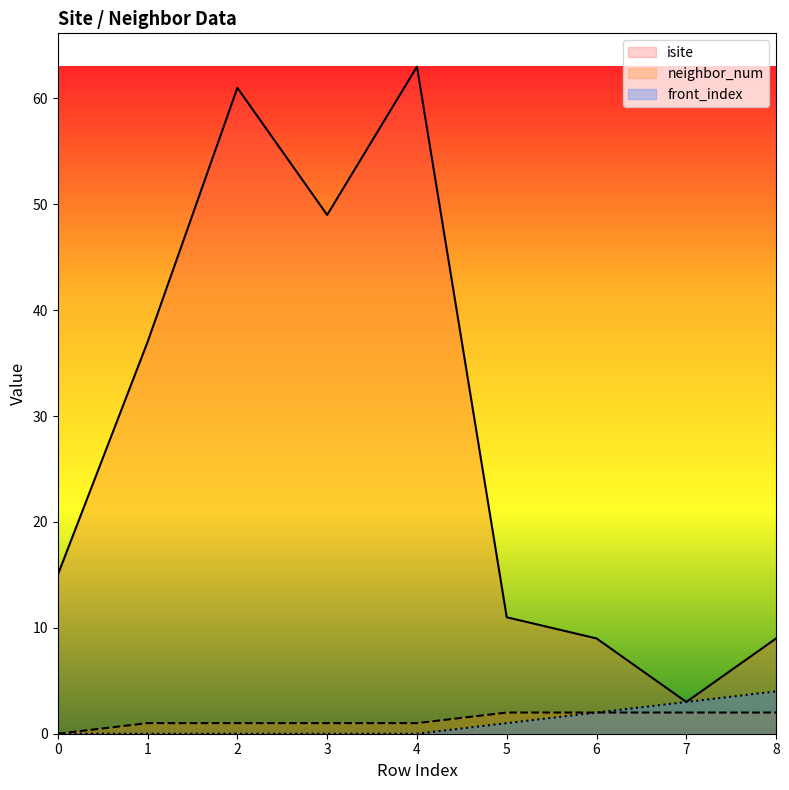

Reading left to right, extract all data points from this chart.

isite: 0=15	1=37	2=61	3=49	4=63	5=11	6=9	7=3	8=9
neighbor_num: 0=0	1=1	2=1	3=1	4=1	5=2	6=2	7=2	8=2
front_index: 0=0	1=0	2=0	3=0	4=0	5=1	6=2	7=3	8=4